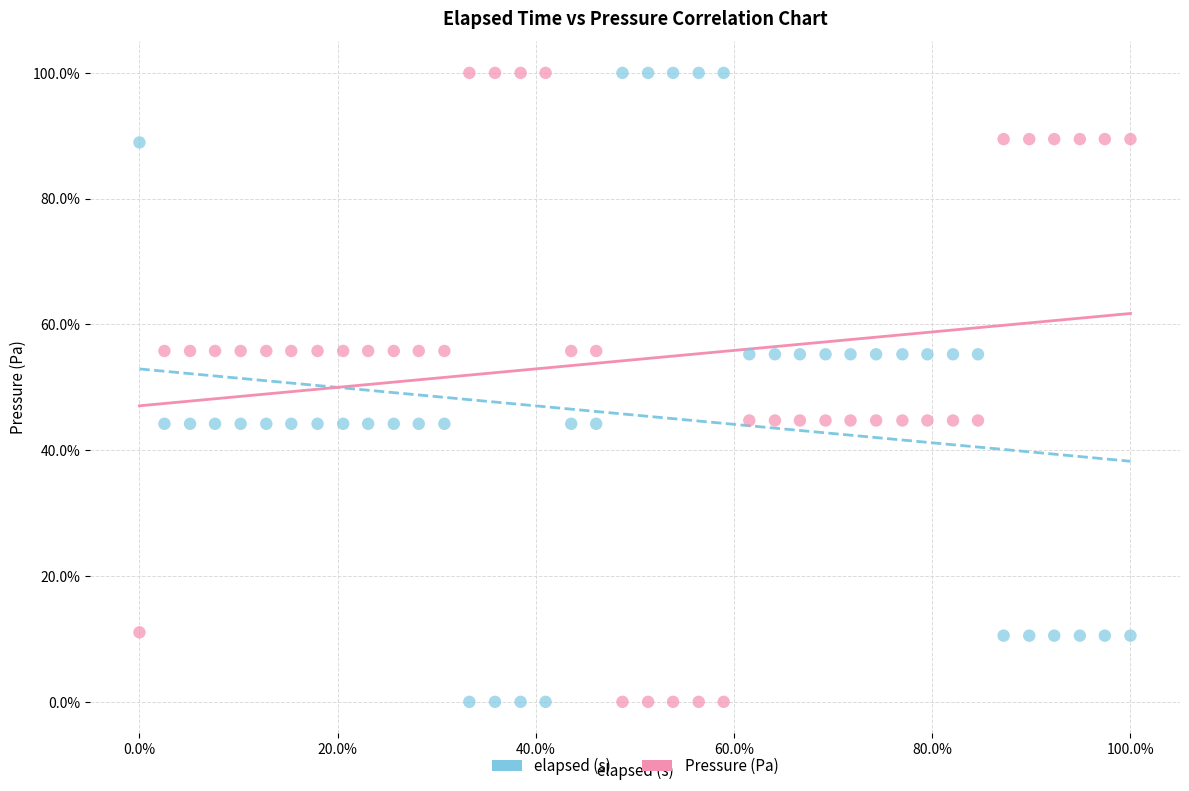

What are all the series names shown in the legend?

elapsed (s), Pressure (Pa)